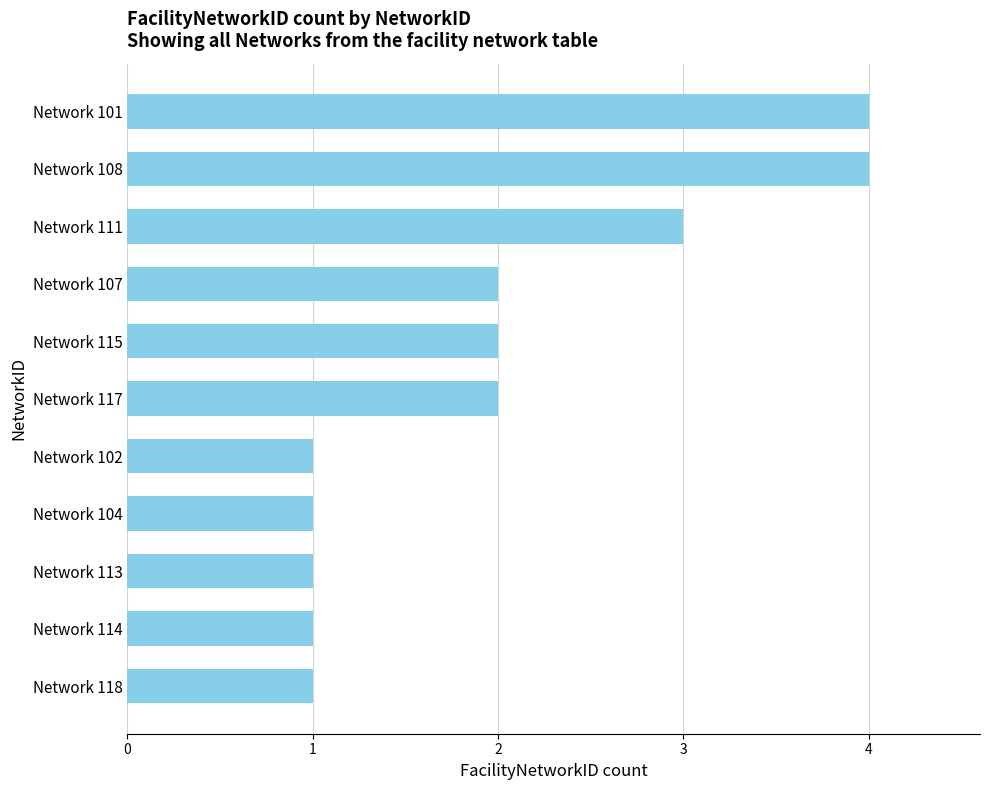

Reading top to bottom, transcribe all the data shown in this chart.

Network 101=4	Network 108=4	Network 111=3	Network 107=2	Network 115=2	Network 117=2	Network 102=1	Network 104=1	Network 113=1	Network 114=1	Network 118=1